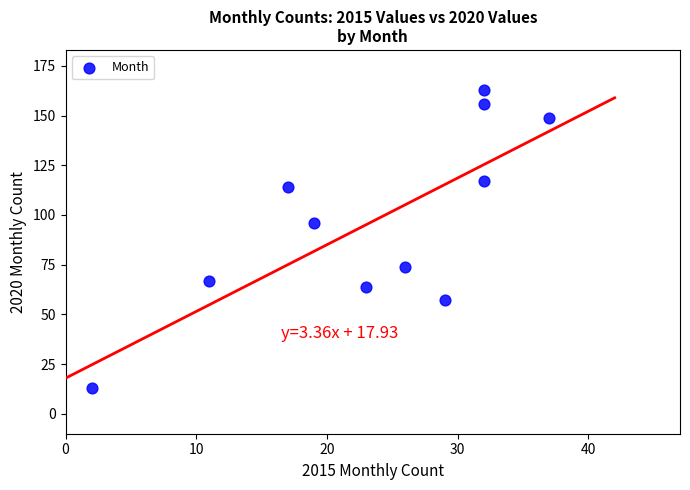

What is the average X value?

24